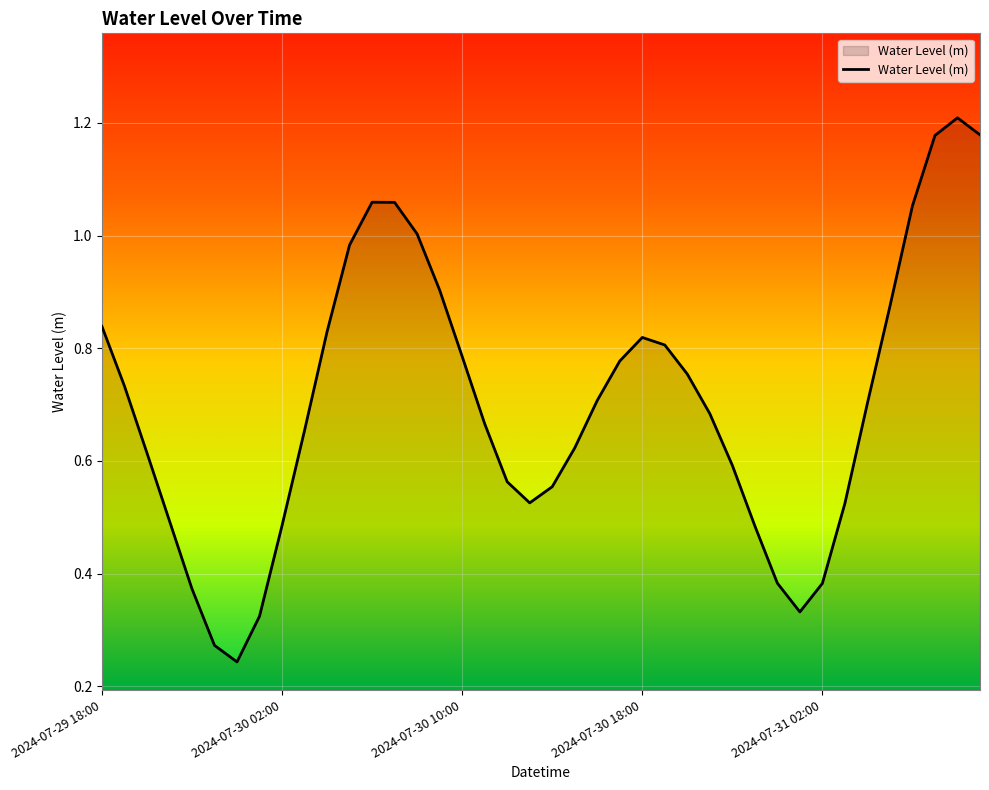

List the labels in order of value, smallest first.

2024-07-30 00:00, 2024-07-29 23:00, 2024-07-30 01:00, 2024-07-31 01:00, 2024-07-29 22:00, 2024-07-31 02:00, 2024-07-31 00:00, 2024-07-30 23:00, 2024-07-30 02:00, 2024-07-29 21:00, 2024-07-31 03:00, 2024-07-30 13:00, 2024-07-30 14:00, 2024-07-30 12:00, 2024-07-30 22:00, 2024-07-29 20:00, 2024-07-30 15:00, 2024-07-30 03:00, 2024-07-30 11:00, 2024-07-30 21:00, 2024-07-31 04:00, 2024-07-30 16:00, 2024-07-29 19:00, 2024-07-30 20:00, 2024-07-30 17:00, 2024-07-30 10:00, 2024-07-30 19:00, 2024-07-30 18:00, 2024-07-30 04:00, 2024-07-29 18:00, 2024-07-31 05:00, 2024-07-30 09:00, 2024-07-30 05:00, 2024-07-30 08:00, 2024-07-31 06:00, 2024-07-30 07:00, 2024-07-30 06:00, 2024-07-31 07:00, 2024-07-31 09:00, 2024-07-31 08:00